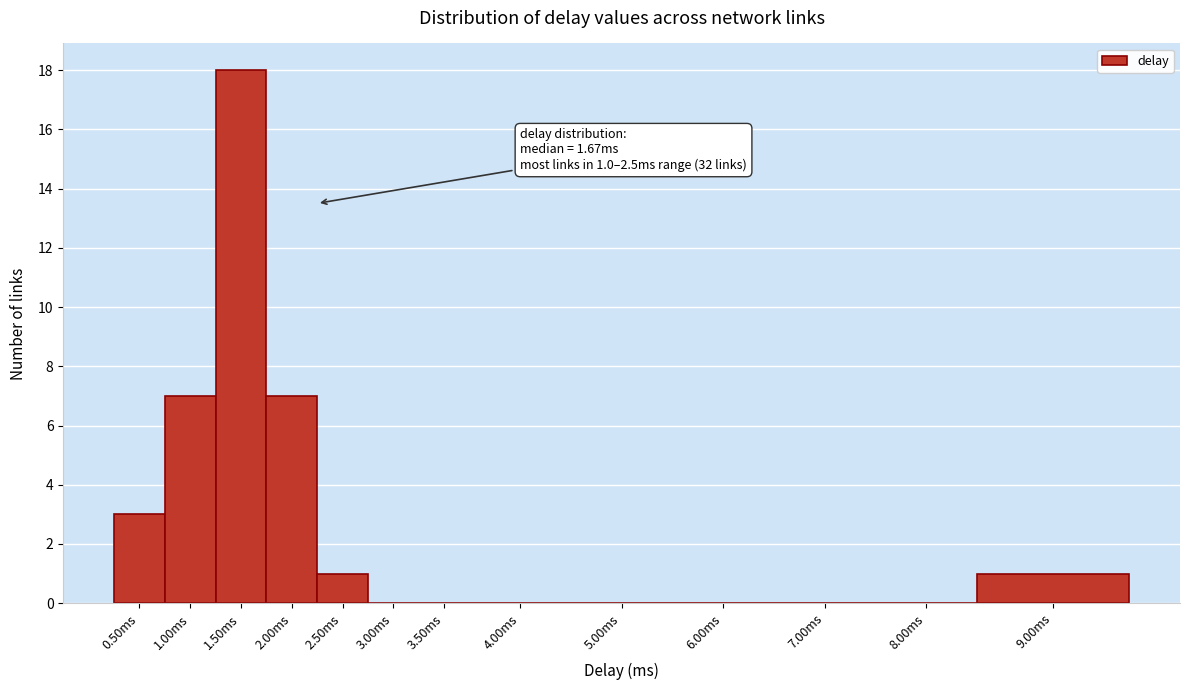

Reading right to left, what are all the values shown in this chart?

9.00ms=1	8.00ms=0	7.00ms=0	6.00ms=0	5.00ms=0	4.00ms=0	3.50ms=0	3.00ms=0	2.50ms=1	2.00ms=7	1.50ms=18	1.00ms=7	0.50ms=3